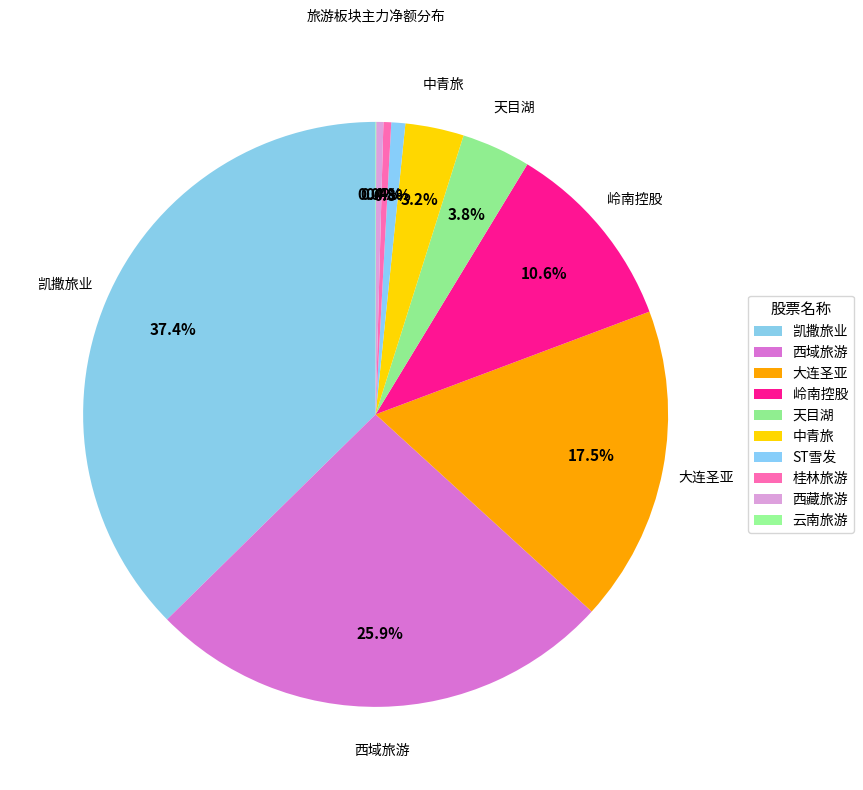

What percentage is the 中青旅 slice, to the nearest percent?

3%